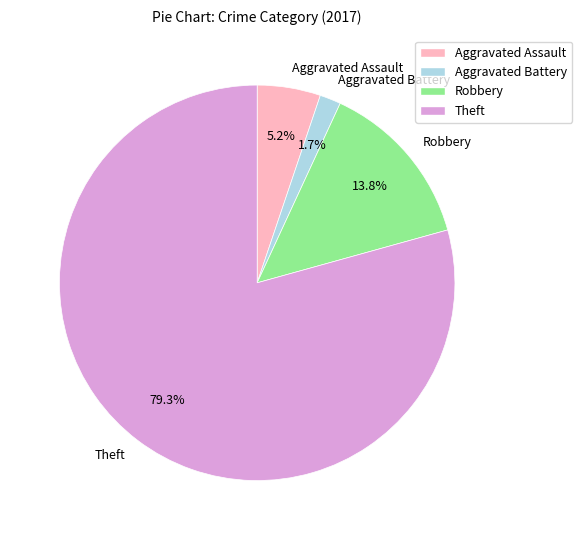

Which slice is the smallest?

Aggravated Battery